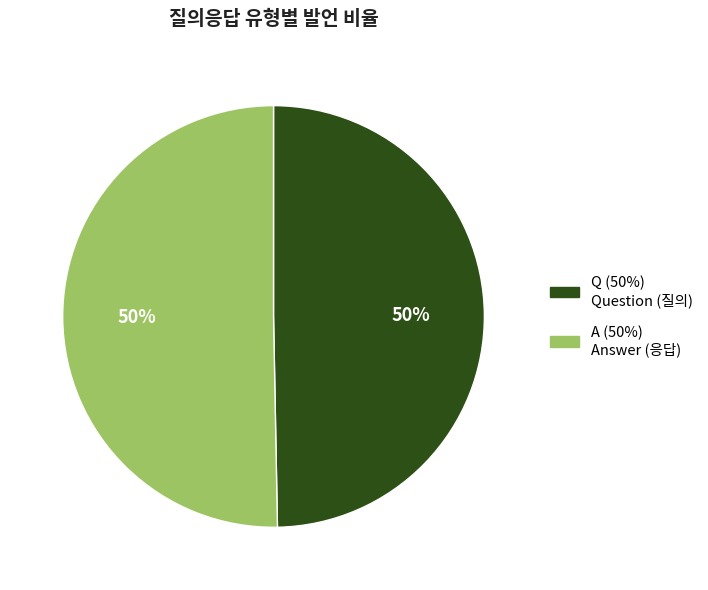

Combined, do Q and A account for over 50%?

Yes